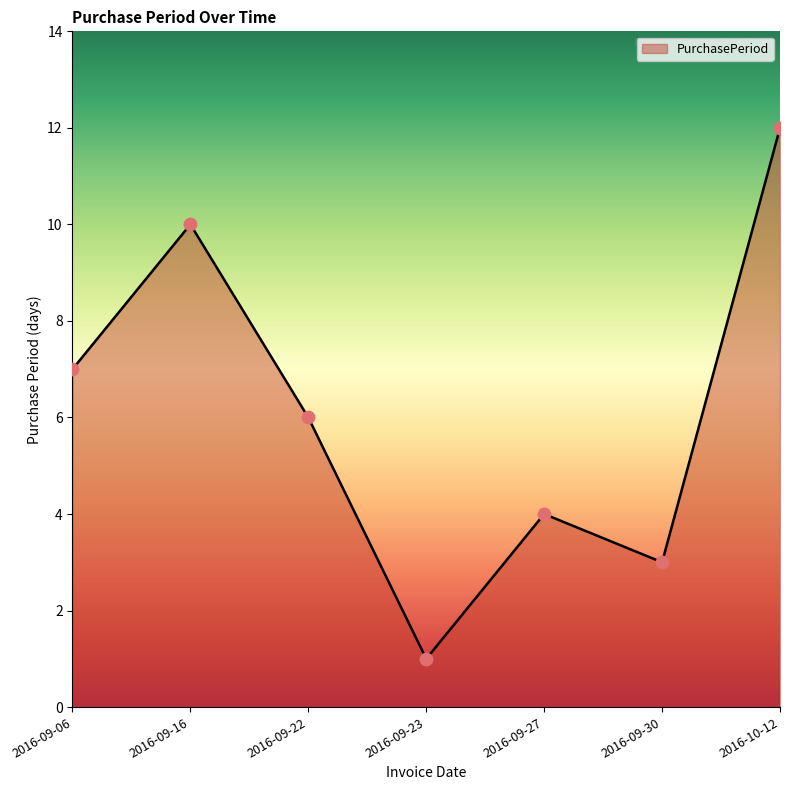

Between 2016-09-27 and 2016-09-16, which is larger?

2016-09-16